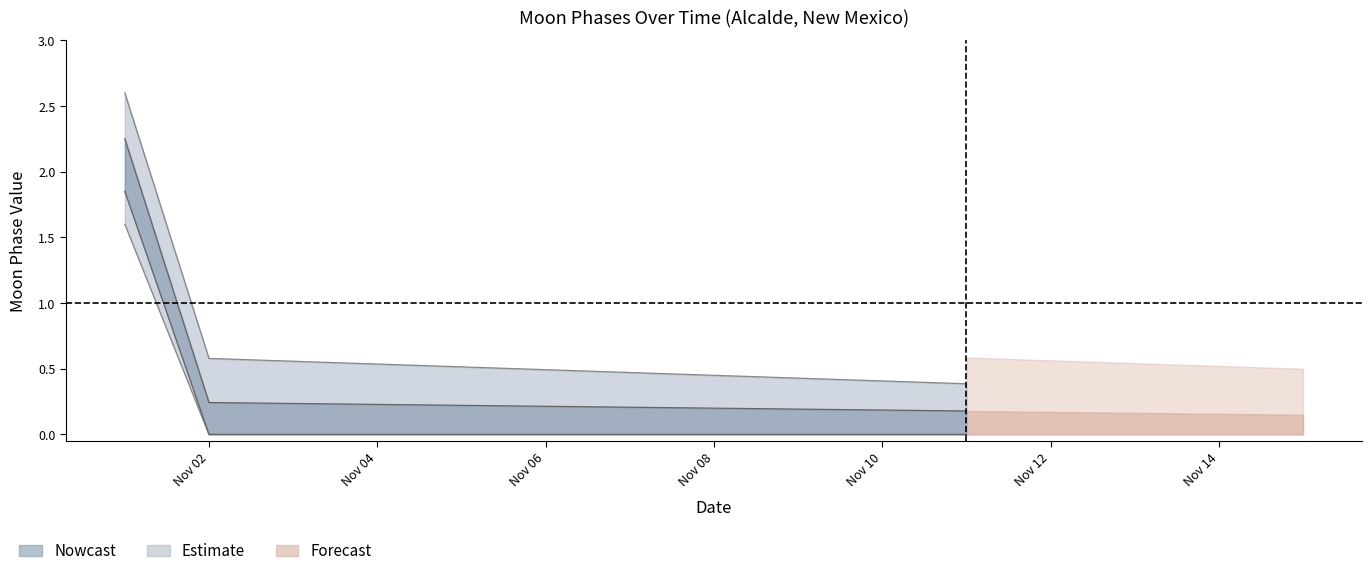

Which label corresponds to the smallest value in the chart?

2022-11-02